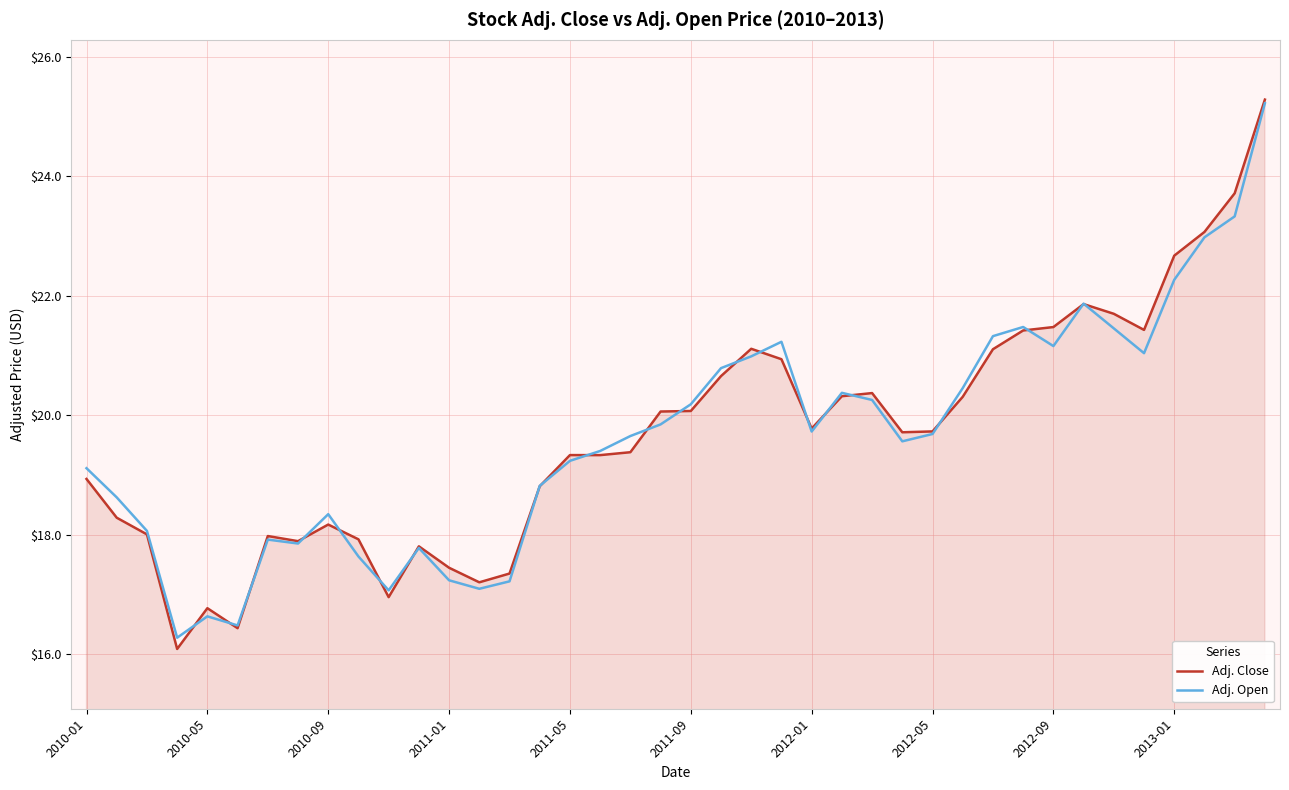

What is the maximum value shown in the chart?

25.3